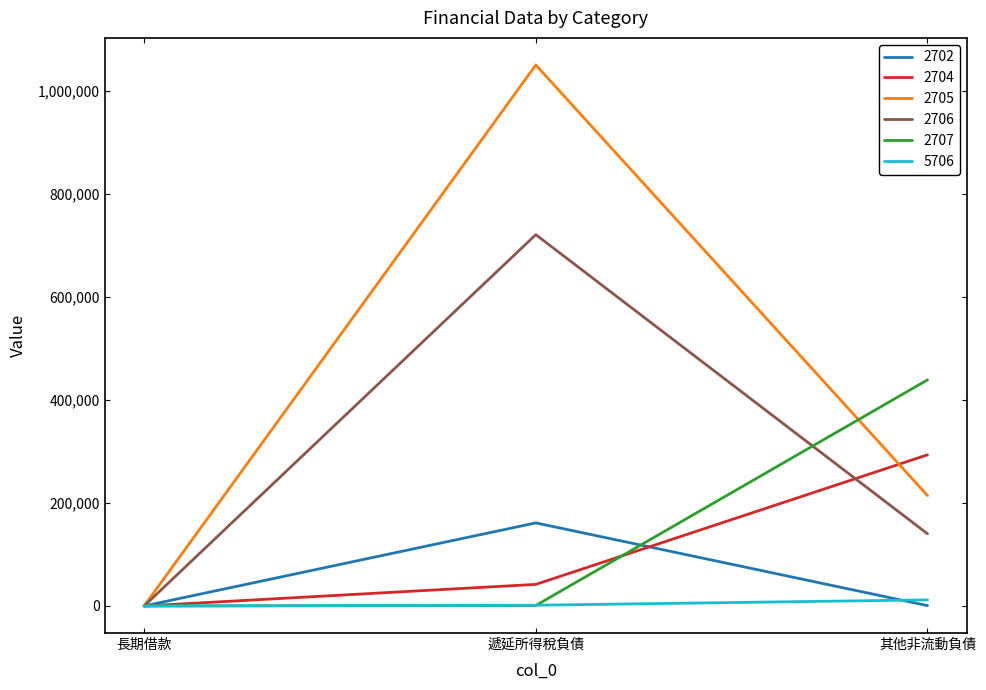

Where does the 2705 series first go above 214446?

遞延所得稅負債